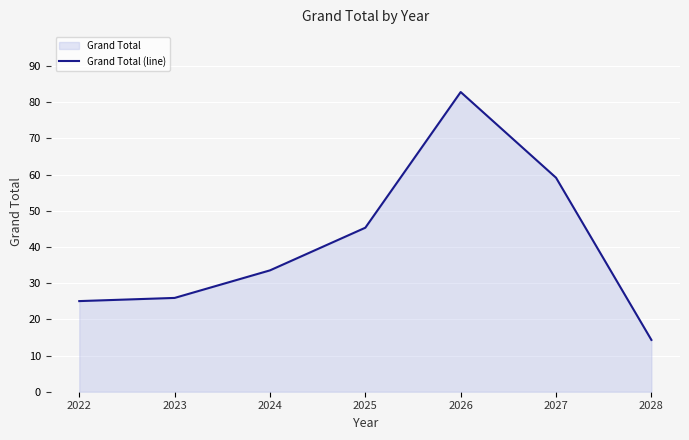

Count the number of categories in the chart.

7